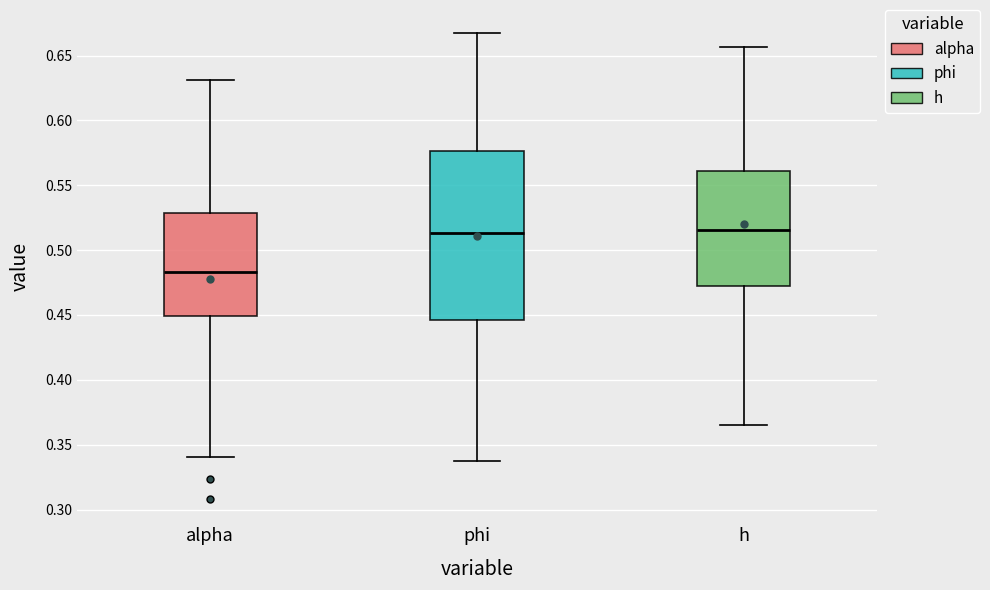

Which box is the tallest, from its lower edge to its upper edge?

phi